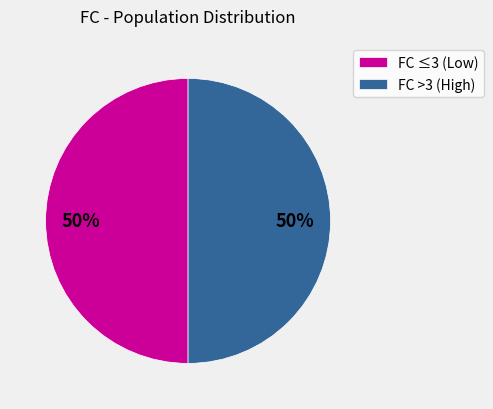

How many slices are in this pie chart?

2